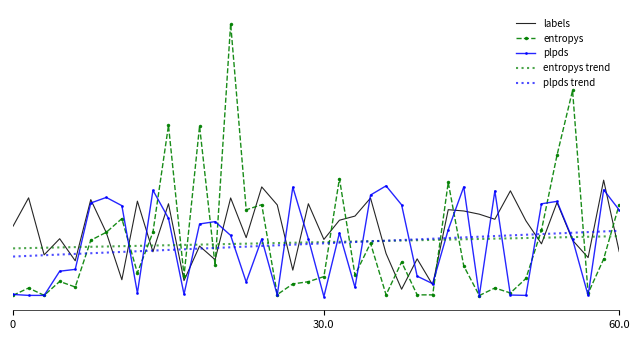

List the series in order of their peak value, lowest first.

entropys trend, plpds trend, plpds, labels, entropys